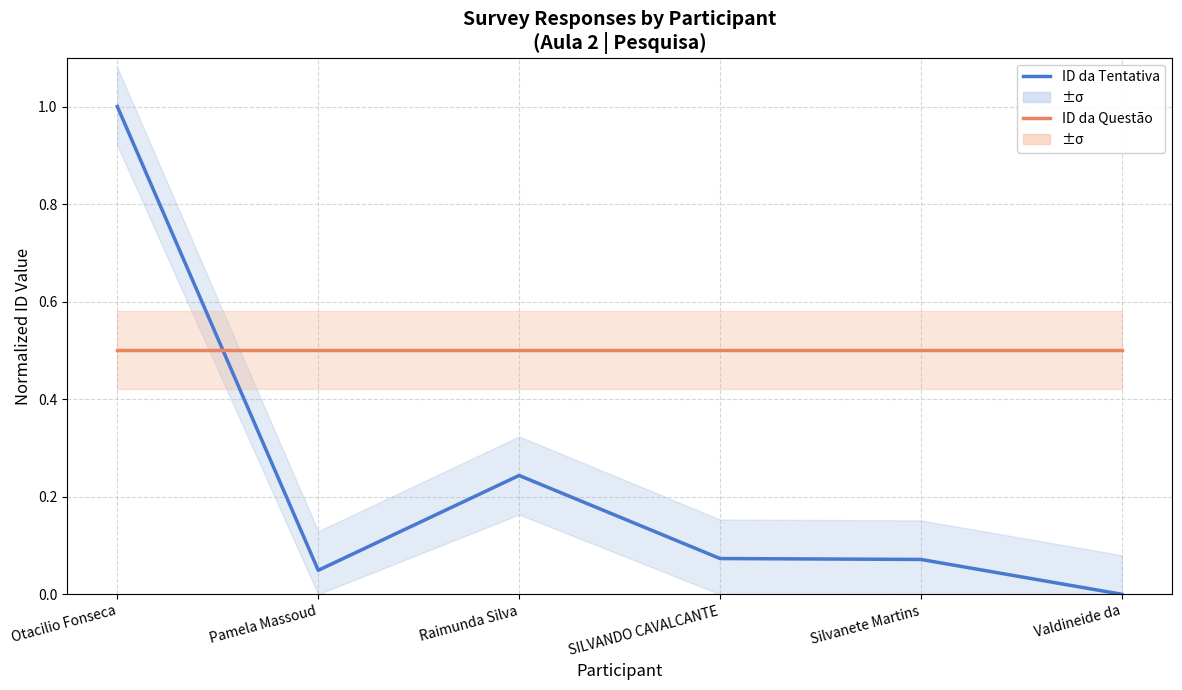

Between Otacilio Fonseca and Silvanete Martins, which is larger?

Otacilio Fonseca